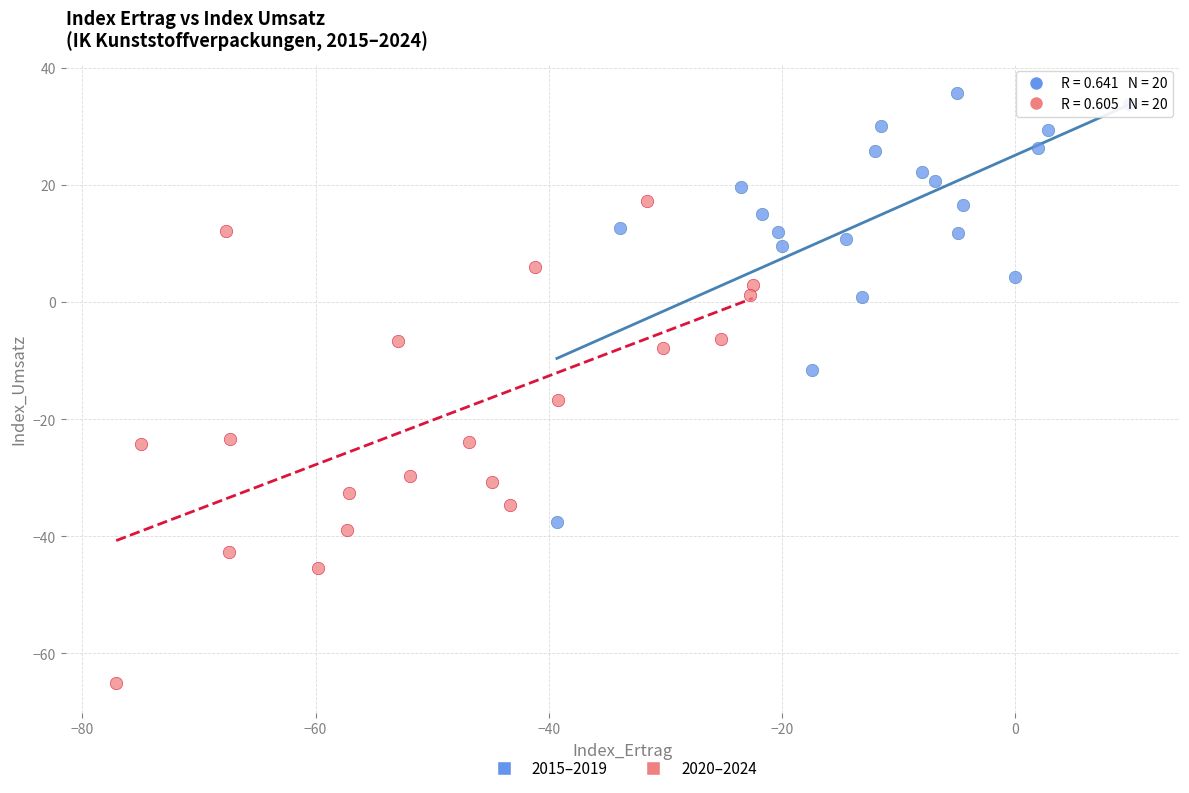

Which series has the widest spread of Y values?

2020–2024